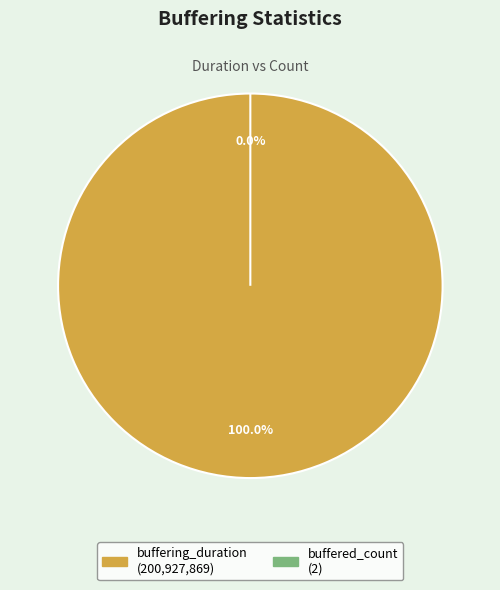

Which category accounts for the majority?

buffering_duration